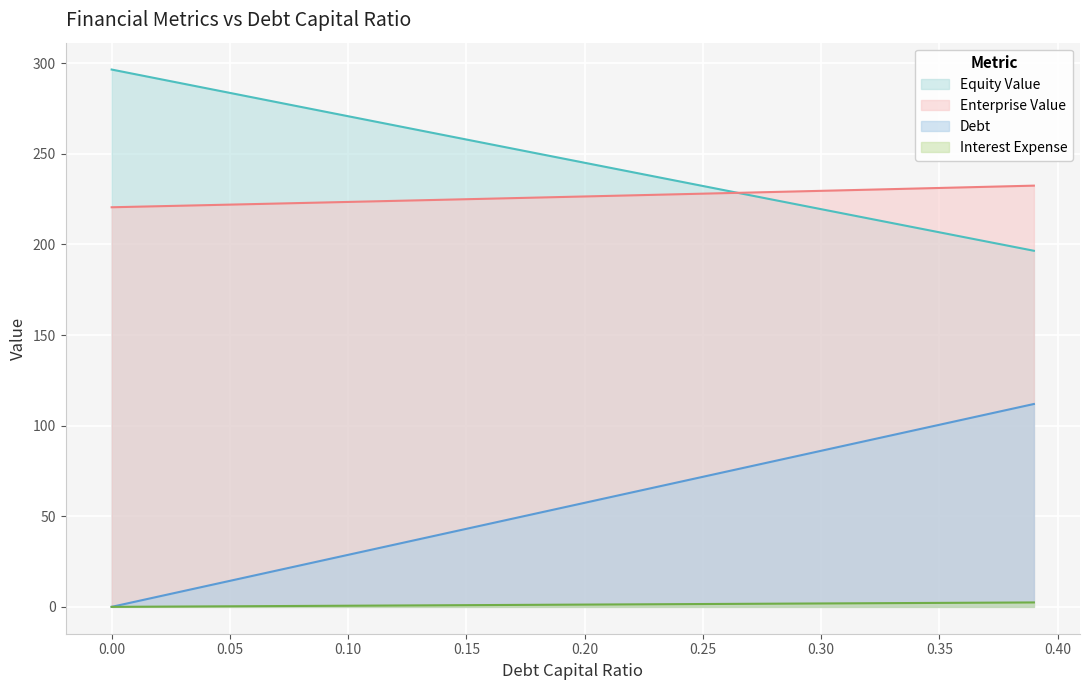

Reading left to right, what are all the values shown in this chart?

debt_capital: 0.0	2.9	5.7	8.6	11.5	14.4	17.2	20.1	23.0	25.8	28.7	31.6	34.4	37.3	40.2	43.1	45.9	48.8	51.7	54.5	57.4	60.3	63.1	66.0	68.9	71.8	74.6	77.5	80.4	83.2	86.1	89.0	91.8	94.7	97.6	100.5	103.3	106.2	109.1	111.9
cost_capital: 0.0	0.1	0.1	0.2	0.2	0.3	0.4	0.4	0.5	0.6	0.6	0.7	0.7	0.8	0.9	0.9	1.0	1.1	1.1	1.2	1.2	1.3	1.4	1.4	1.5	1.6	1.6	1.7	1.7	1.8	1.9	1.9	2.0	2.1	2.1	2.2	2.2	2.3	2.4	2.4
equity_value: 296.5	293.9	291.3	288.7	286.2	283.6	281.0	278.4	275.9	273.3	270.7	268.2	265.6	263.0	260.4	257.9	255.3	252.7	250.2	247.6	245.0	242.5	239.9	237.4	234.8	232.2	229.7	227.1	224.6	222.0	219.4	216.9	214.3	211.8	209.2	206.7	204.1	201.6	199.0	196.5
enterprise_value: 220.5	220.8	221.1	221.4	221.7	221.9	222.2	222.5	222.8	223.1	223.4	223.7	224.0	224.3	224.6	224.9	225.2	225.5	225.8	226.1	226.4	226.8	227.1	227.4	227.7	228.0	228.3	228.6	228.9	229.2	229.6	229.9	230.2	230.5	230.8	231.1	231.5	231.8	232.1	232.4